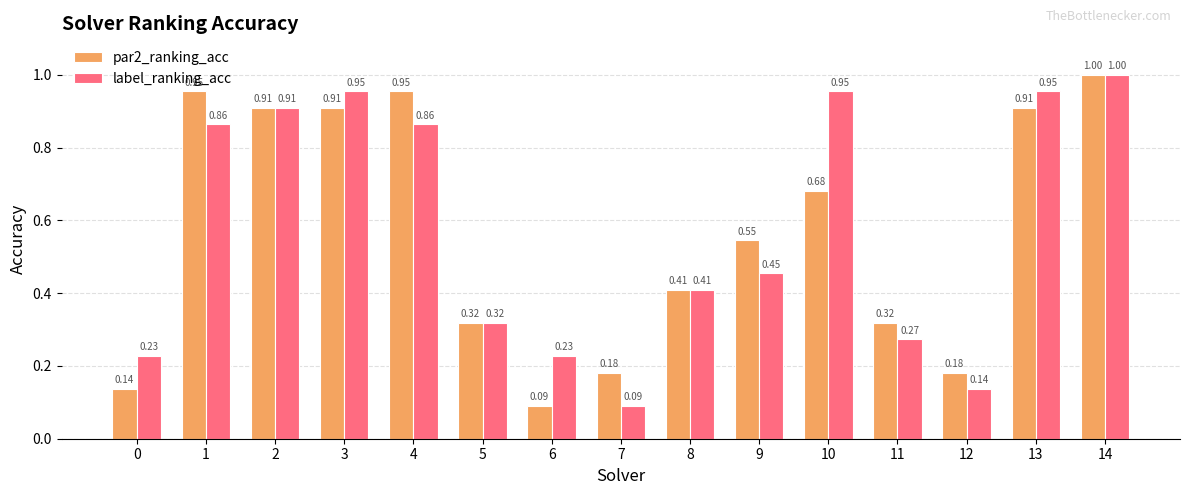

At how many categories does at least one series exceed 0?

15